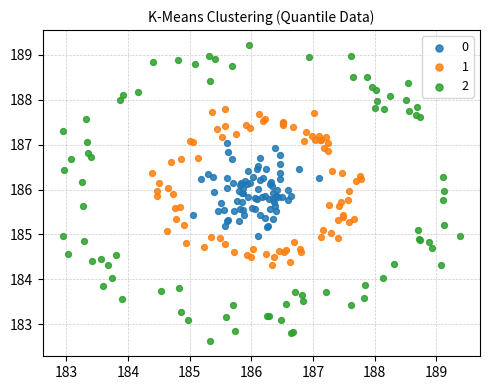

Which series reaches the maximum Y coordinate?

2